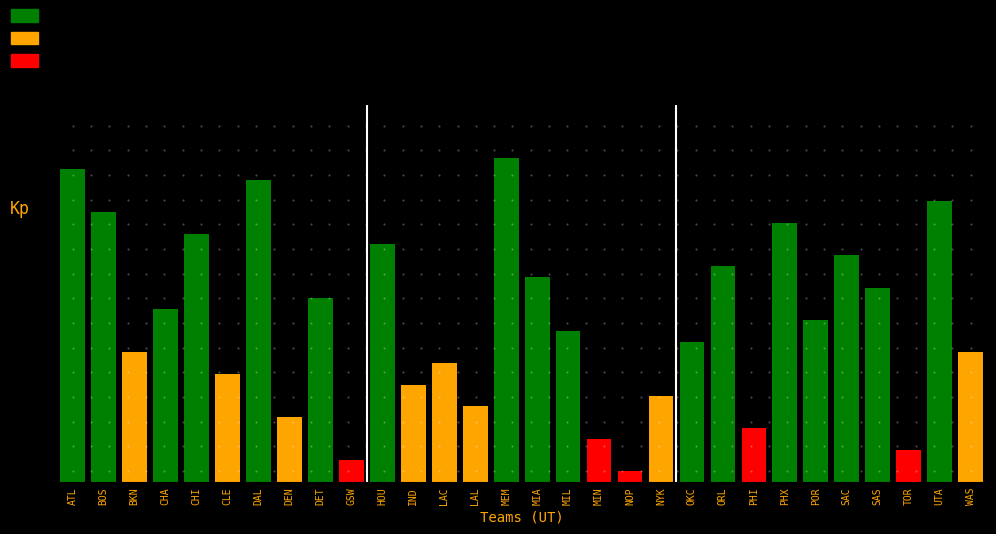

The value of FG3A_RANK at 5 is 3. True or false?

False